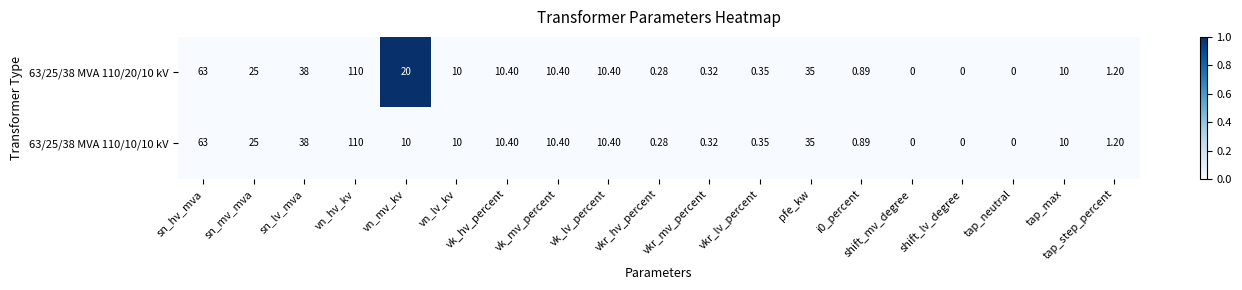

At which label is 63/25/38 MVA 110/10/10 kV closest to 55?

sn_hv_mva